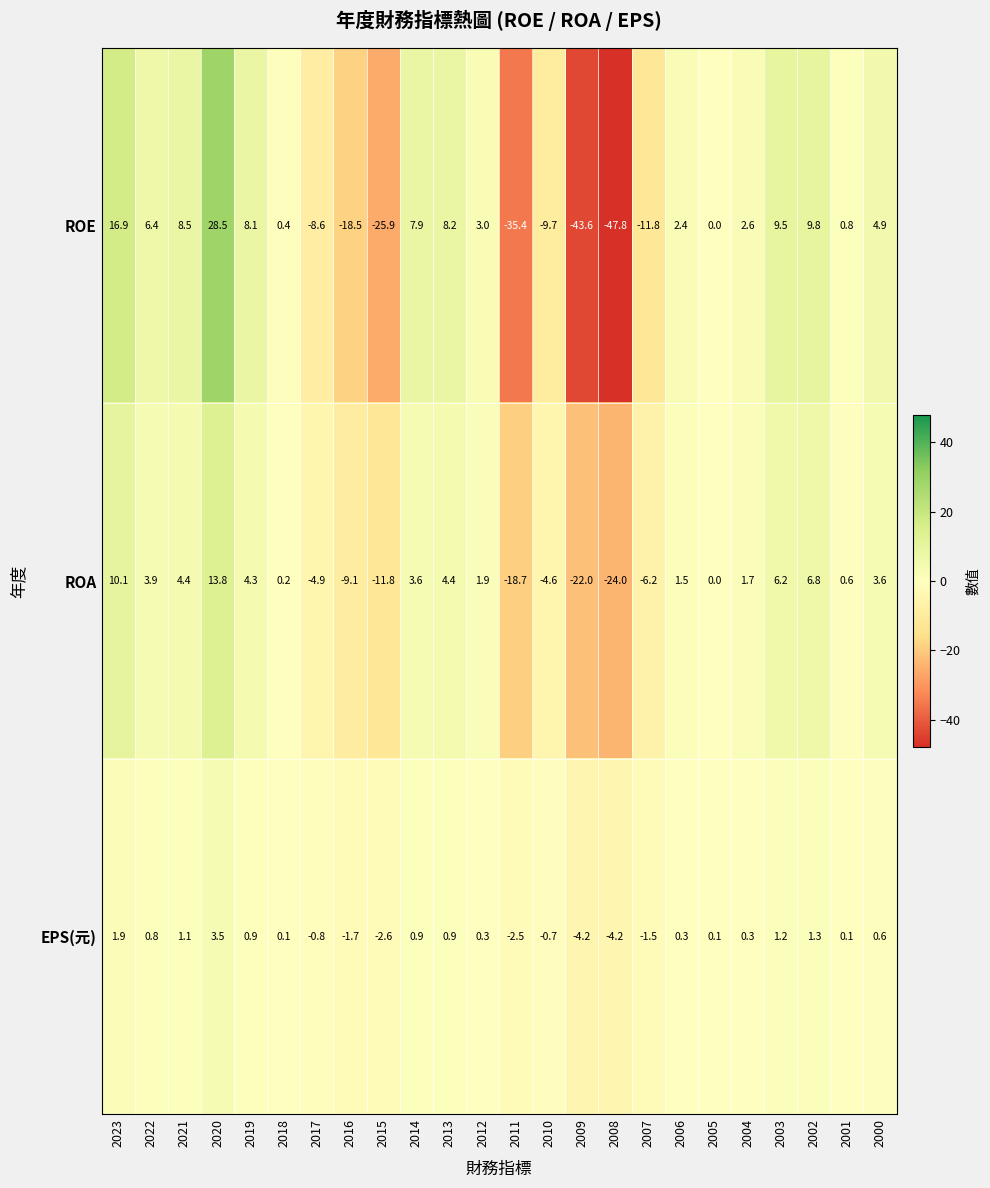

How many data points in ROE are above 2?

13